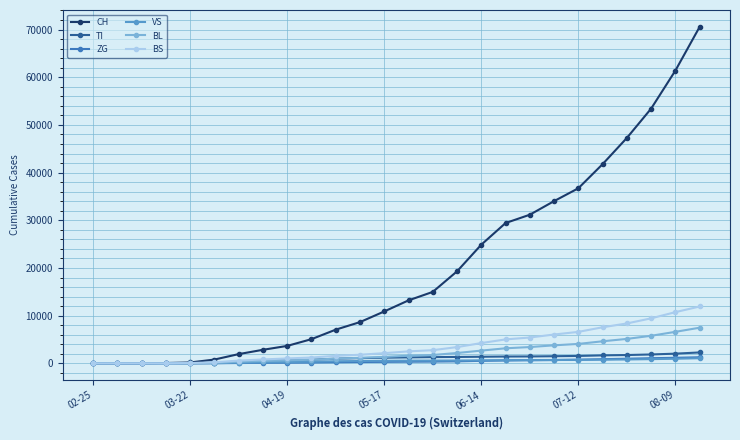

Which series has the widest spread of values?

CH